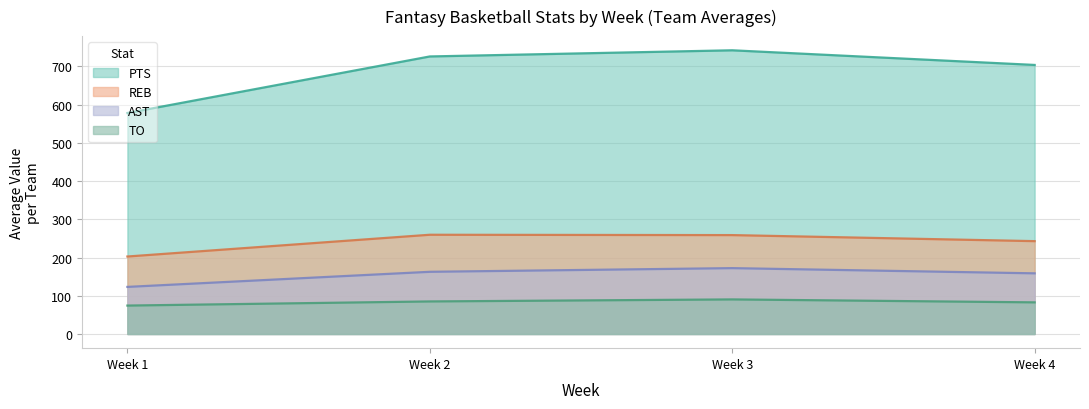

What is the maximum value for AST?

172.2